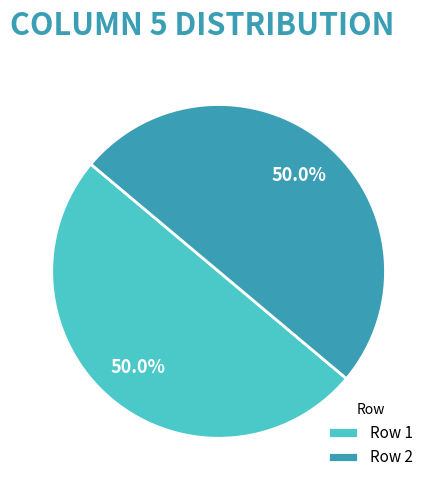

To the nearest percent, what is the difference between the largest and smallest slice percentages?

0%